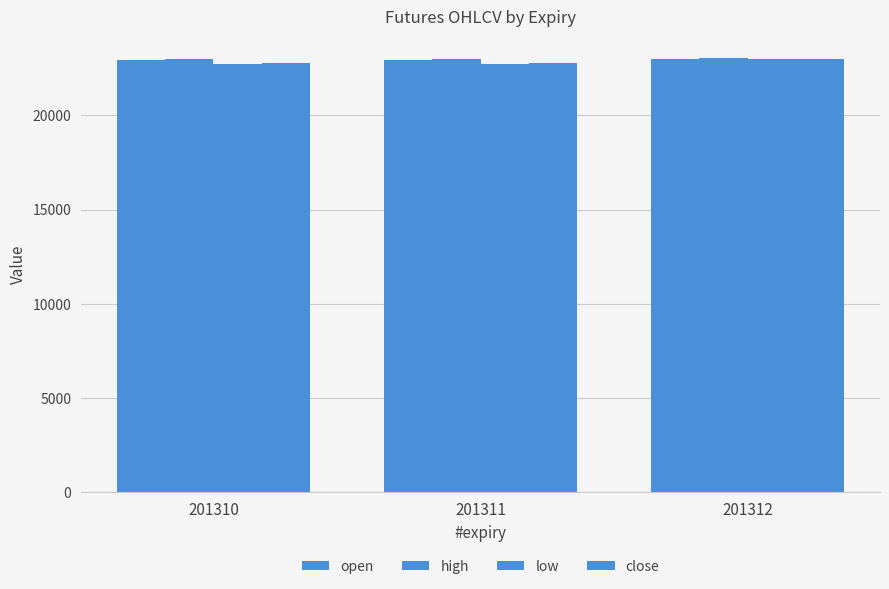

The value of low at 201312 is 22983.0. True or false?

True